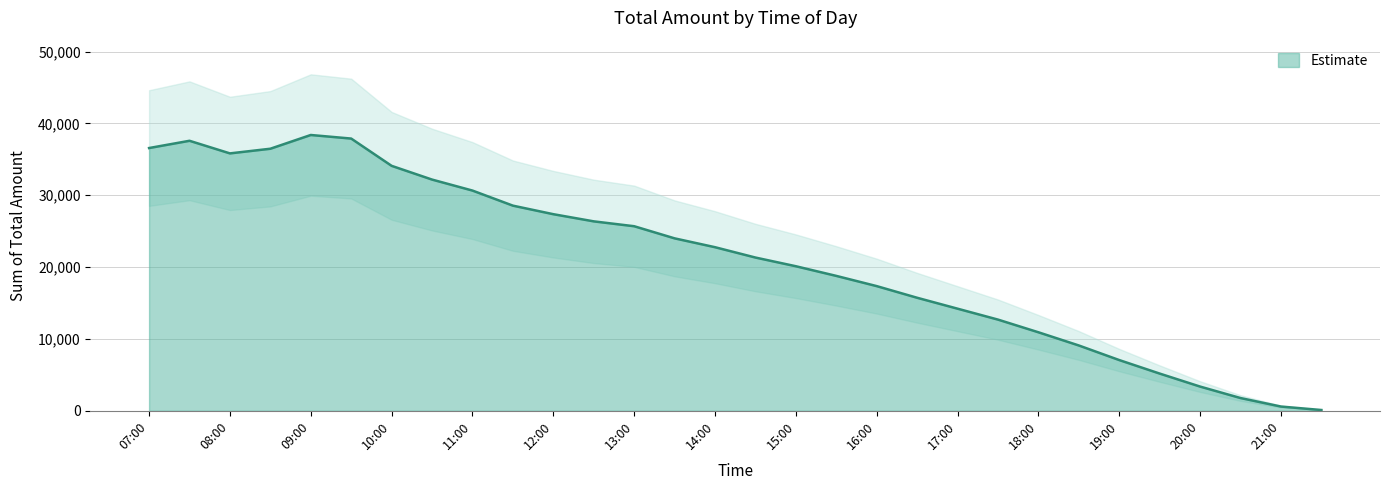

Where is the first local maximum?

07:30